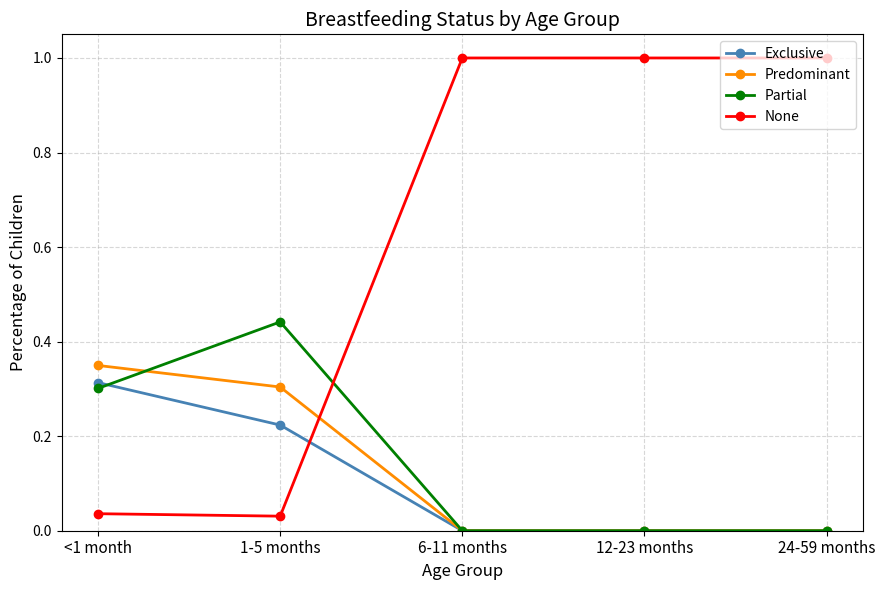

How many Predominant values are between 0 and 1?

5